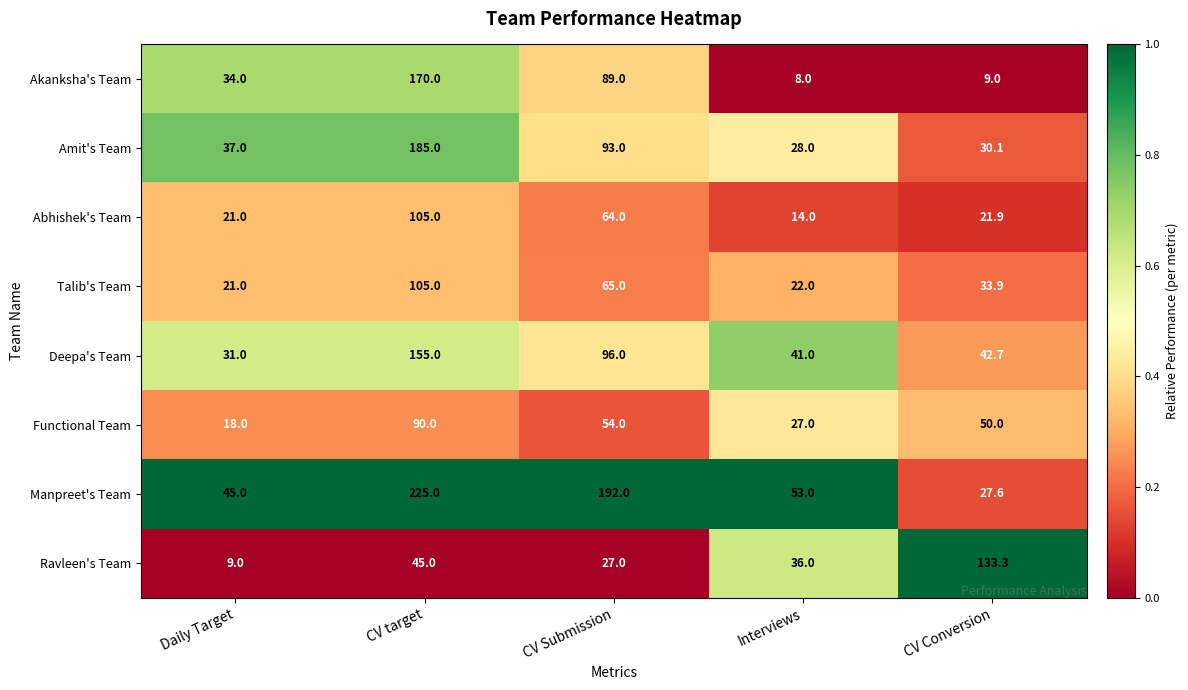

What is the spread (max minus min) of values at CV Conversion?

124.3